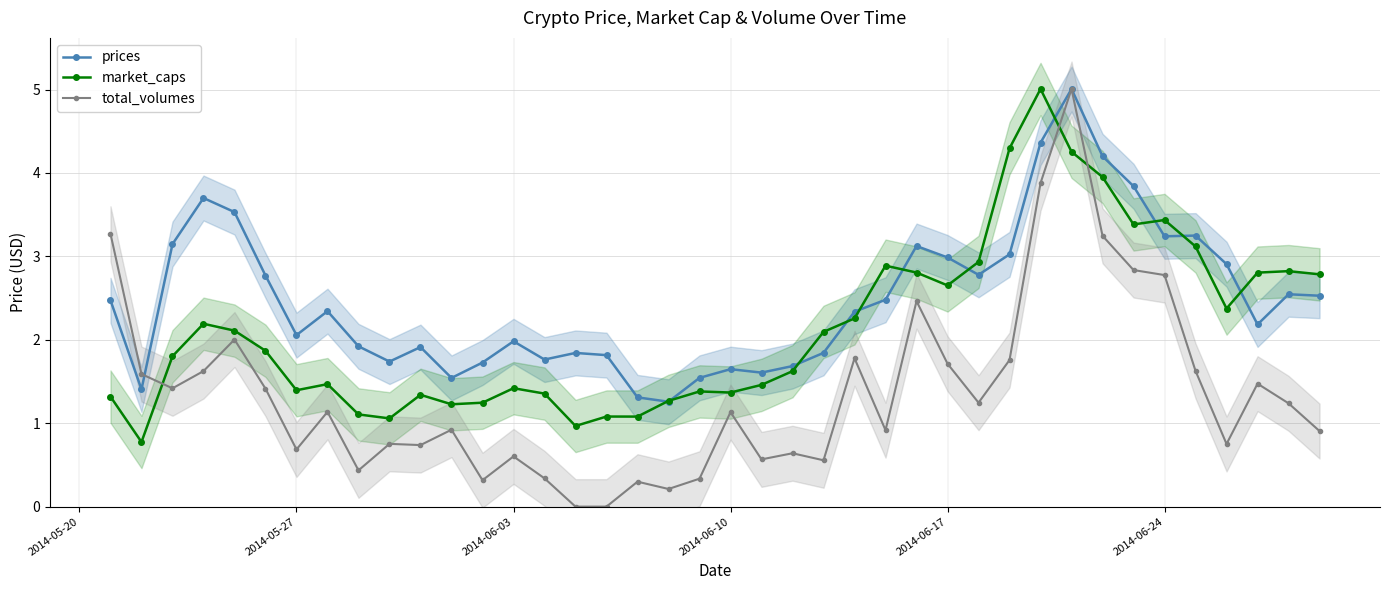

What is the maximum value for market_caps?

5.0